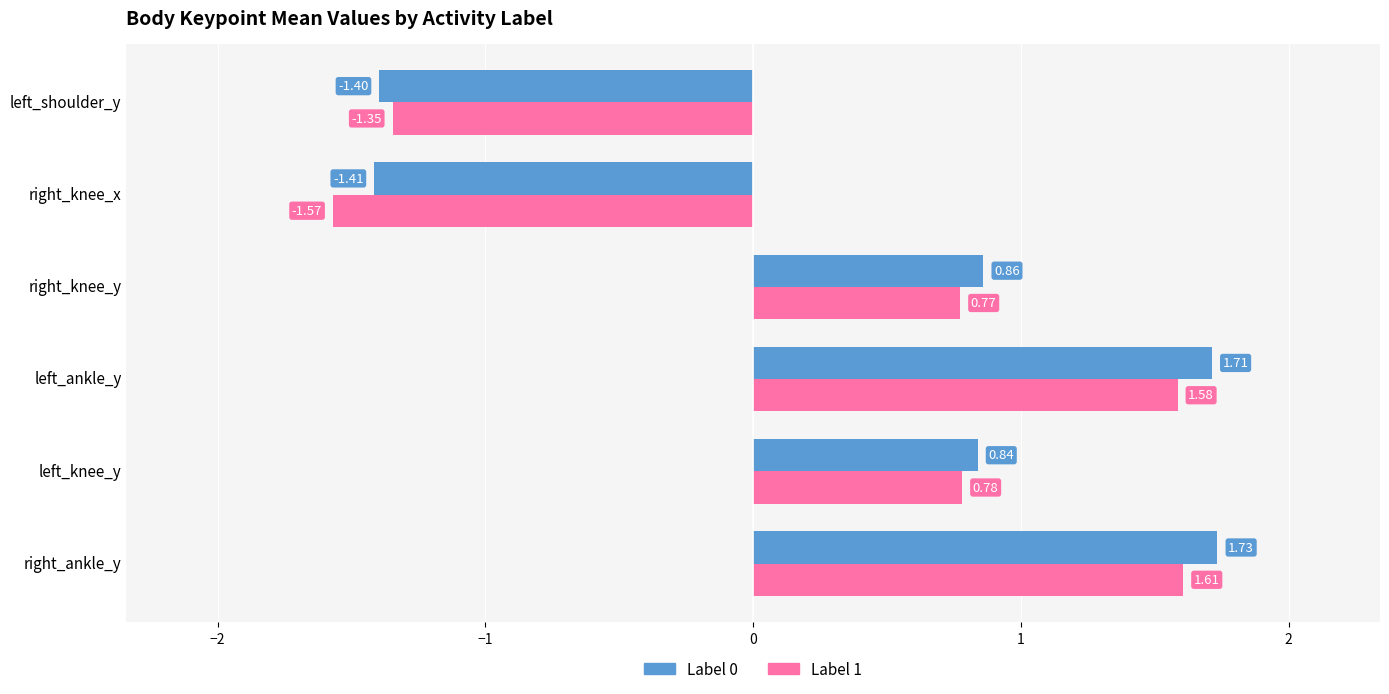

Between right_knee_y and left_shoulder_y, which series saw the biggest shift?

Label 0